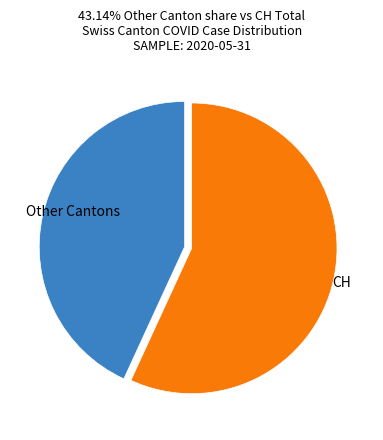

How many segments does this pie chart have?

2